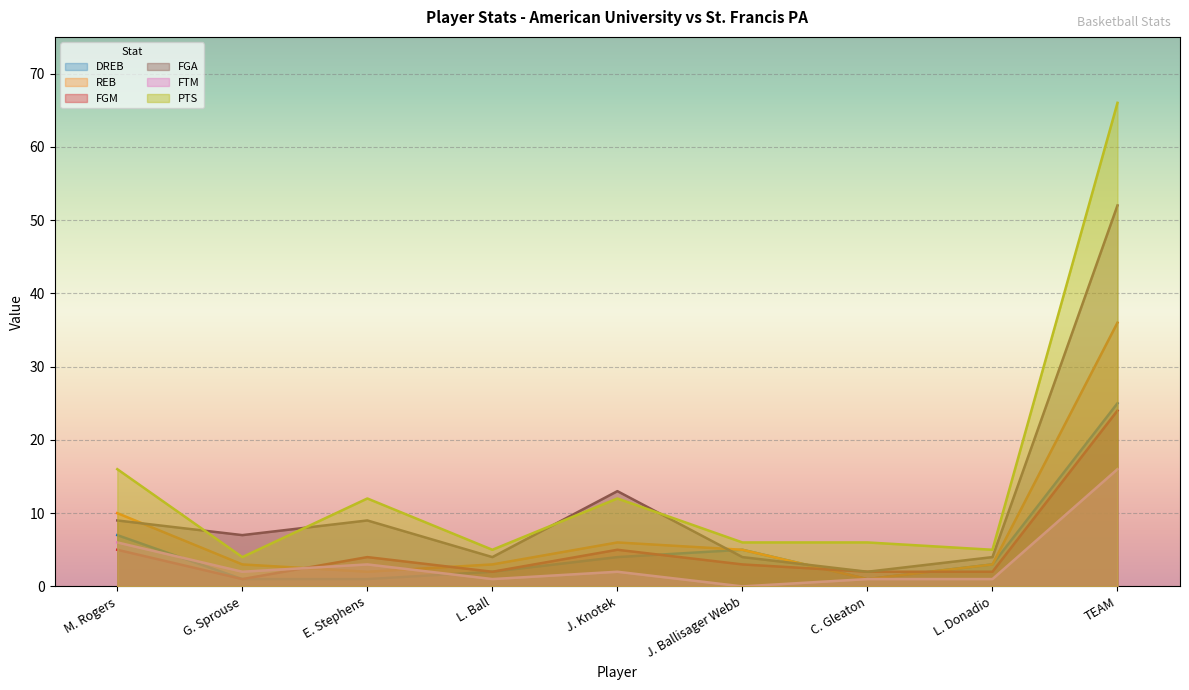

Reading right to left, extract all data points from this chart.

DREB: TEAM=25	L. Donadio=3	C. Gleaton=1	J. Ballisager Webb=5	J. Knotek=4	L. Ball=2	E. Stephens=1	G. Sprouse=1	M. Rogers=7
REB: TEAM=36	L. Donadio=3	C. Gleaton=1	J. Ballisager Webb=5	J. Knotek=6	L. Ball=3	E. Stephens=2	G. Sprouse=3	M. Rogers=10
FGM: TEAM=24	L. Donadio=2	C. Gleaton=2	J. Ballisager Webb=3	J. Knotek=5	L. Ball=2	E. Stephens=4	G. Sprouse=1	M. Rogers=5
FGA: TEAM=52	L. Donadio=4	C. Gleaton=2	J. Ballisager Webb=4	J. Knotek=13	L. Ball=4	E. Stephens=9	G. Sprouse=7	M. Rogers=9
FTM: TEAM=16	L. Donadio=1	C. Gleaton=1	J. Ballisager Webb=0	J. Knotek=2	L. Ball=1	E. Stephens=3	G. Sprouse=2	M. Rogers=6
PTS: TEAM=66	L. Donadio=5	C. Gleaton=6	J. Ballisager Webb=6	J. Knotek=12	L. Ball=5	E. Stephens=12	G. Sprouse=4	M. Rogers=16